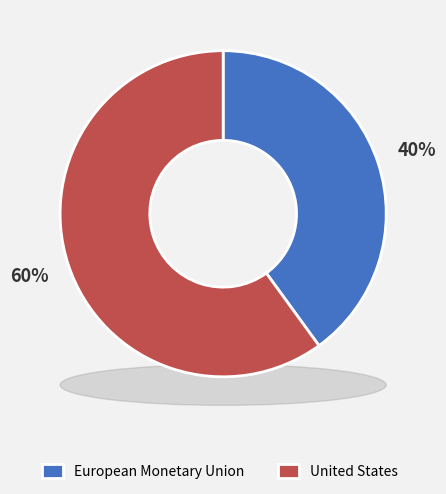

To the nearest percent, what is the average slice percentage?

50%